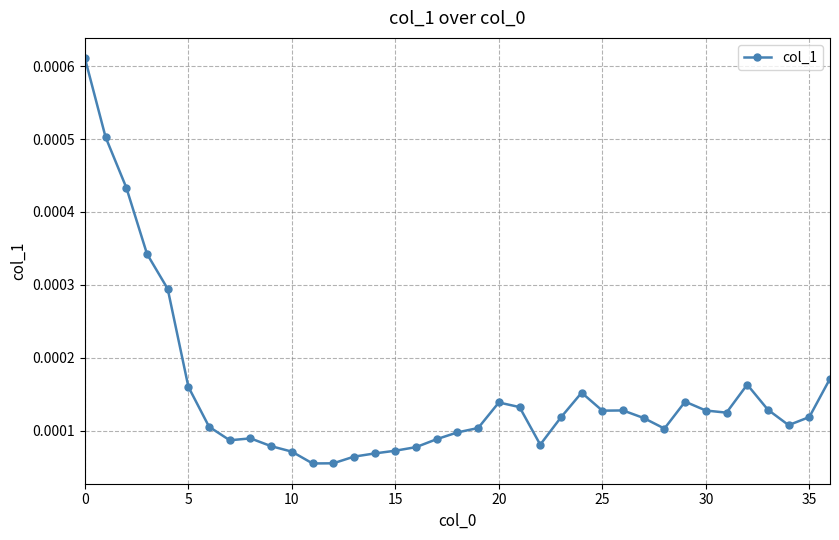

True or false: there are more than 0 points higher than both neighbors.

True